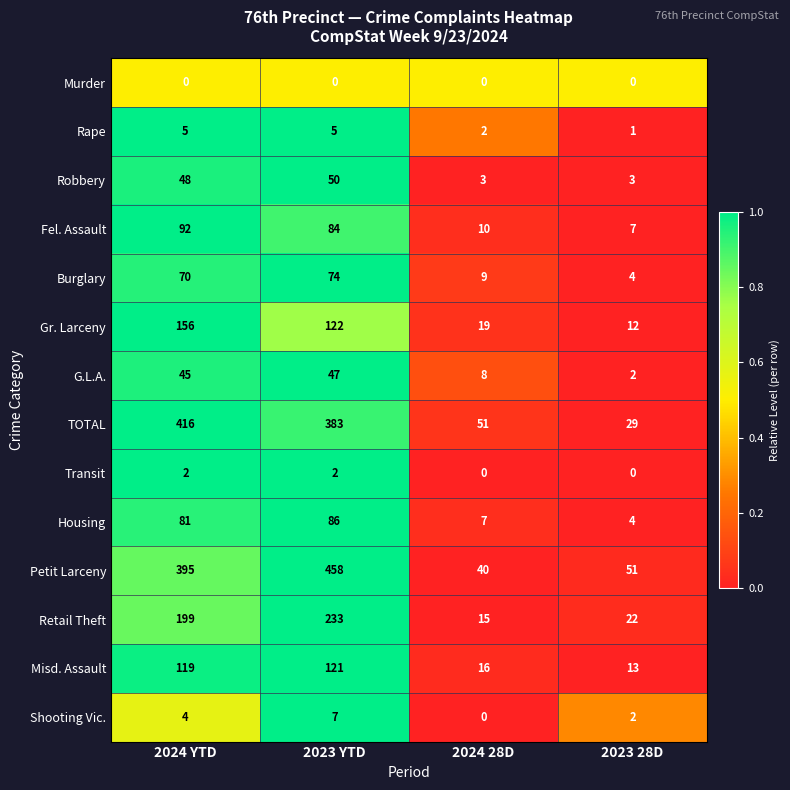

At how many categories does at least one series exceed 0?

4